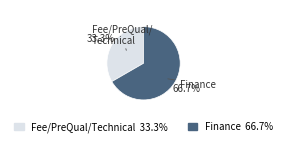

Which slice represents more than half of the pie?

Finance